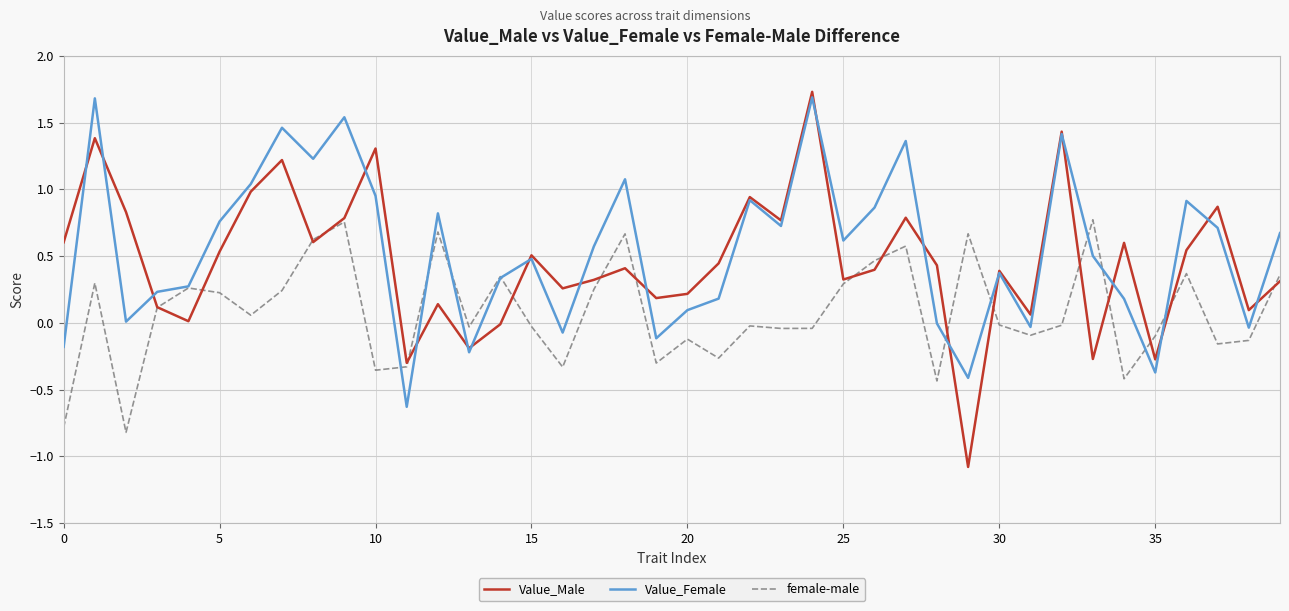

Which series has the widest spread of values?

Value_Male